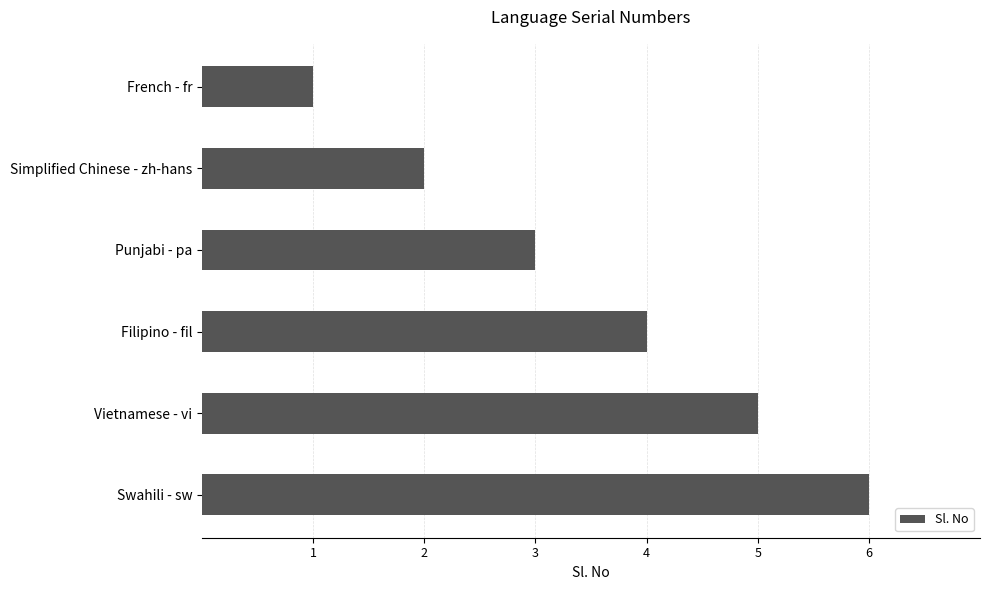

The chart shows a value of 0 at French - fr. True or false?

False